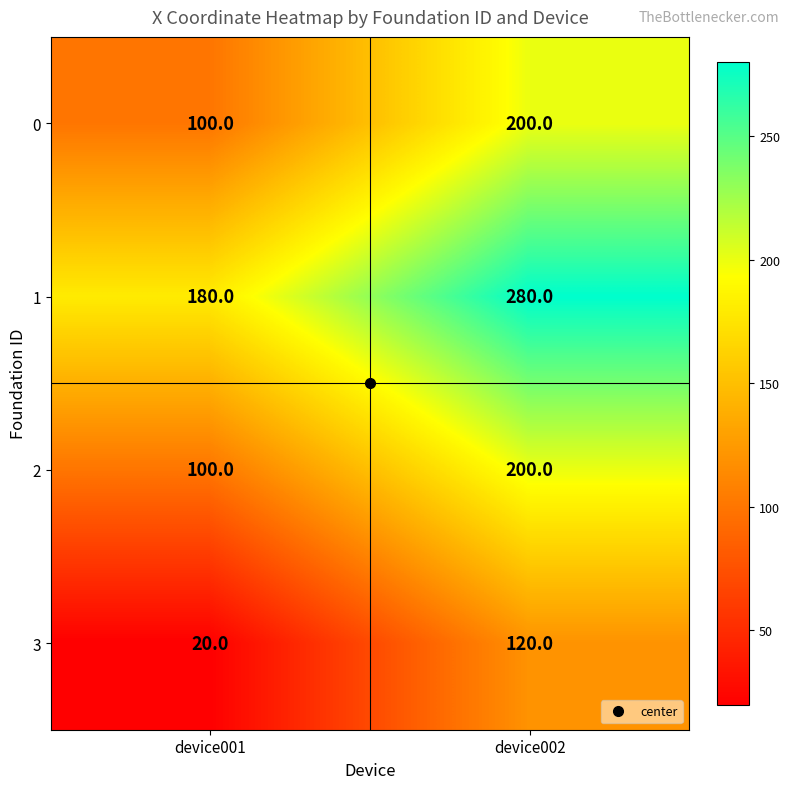

Read the 2 value at device001, to the nearest 5.

100